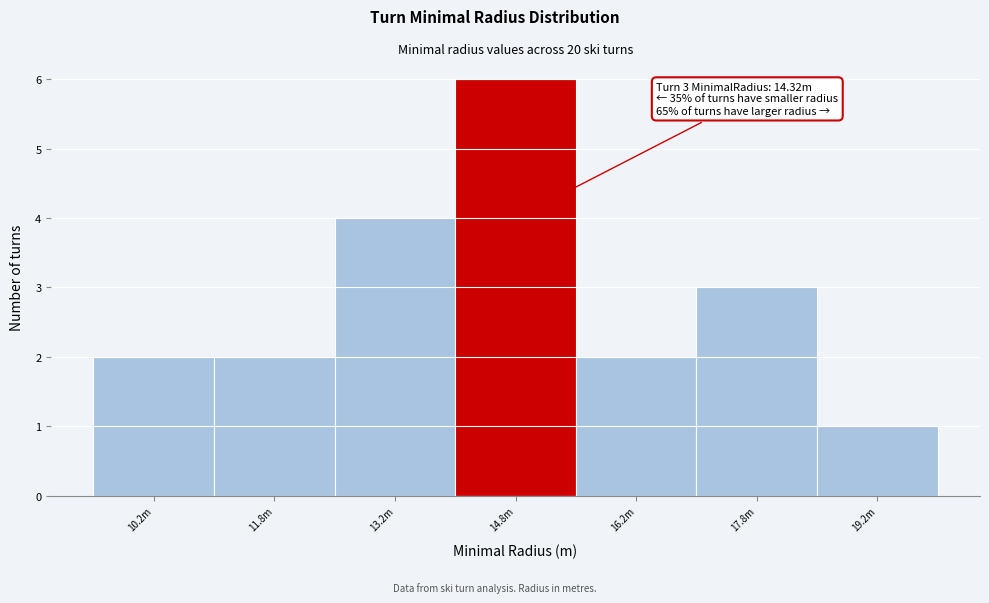

Reading right to left, what are all the values shown in this chart?

1	3	2	6	4	2	2